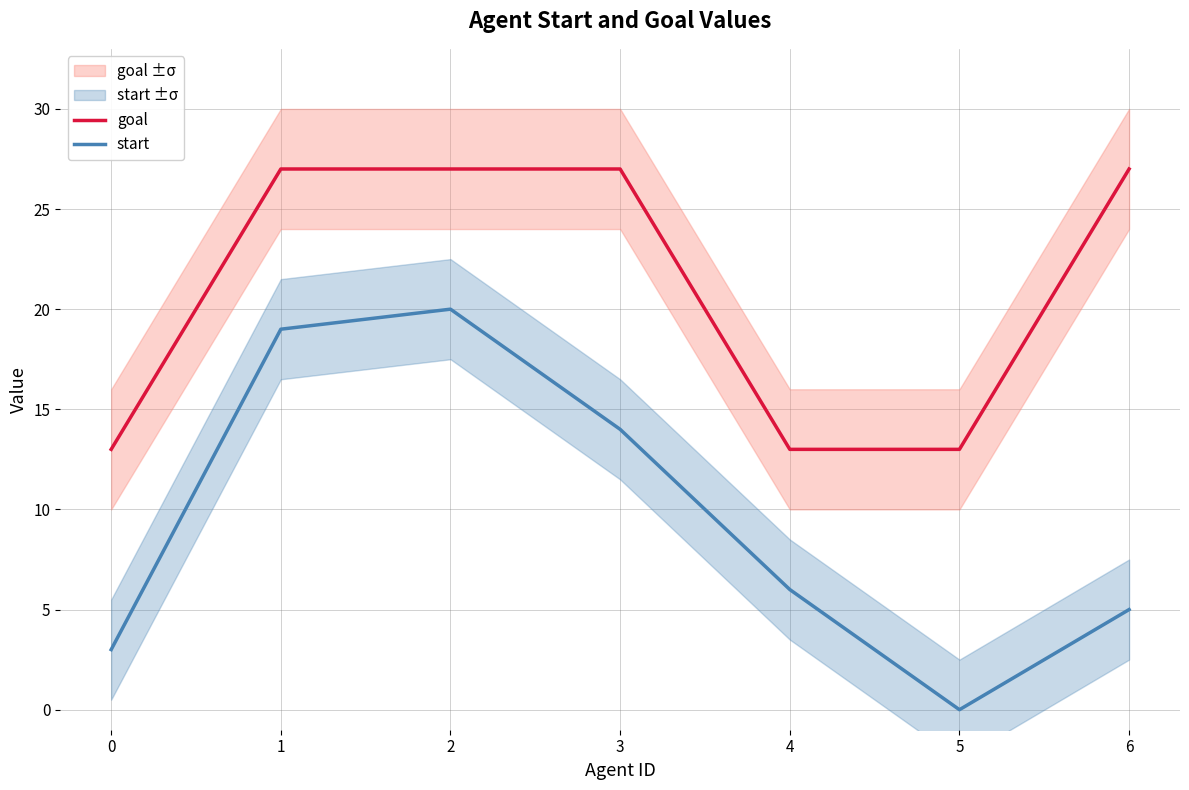

How many lines are shown in the chart?

2